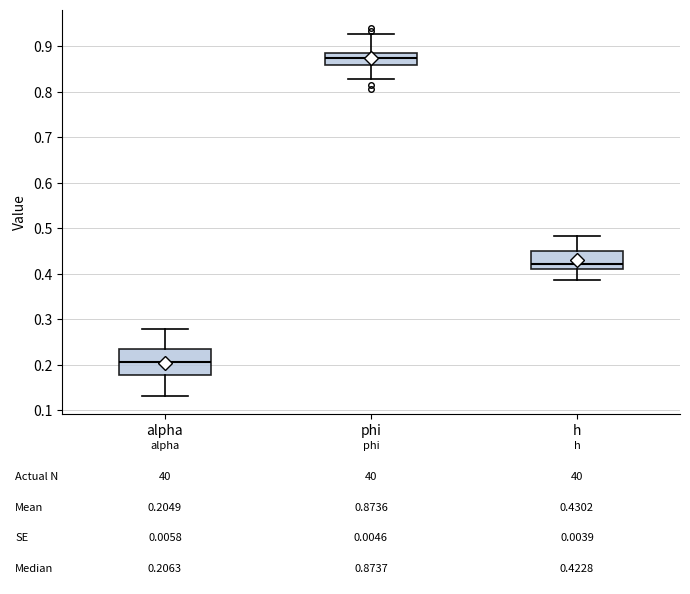

Which box has the lowest median line?

alpha